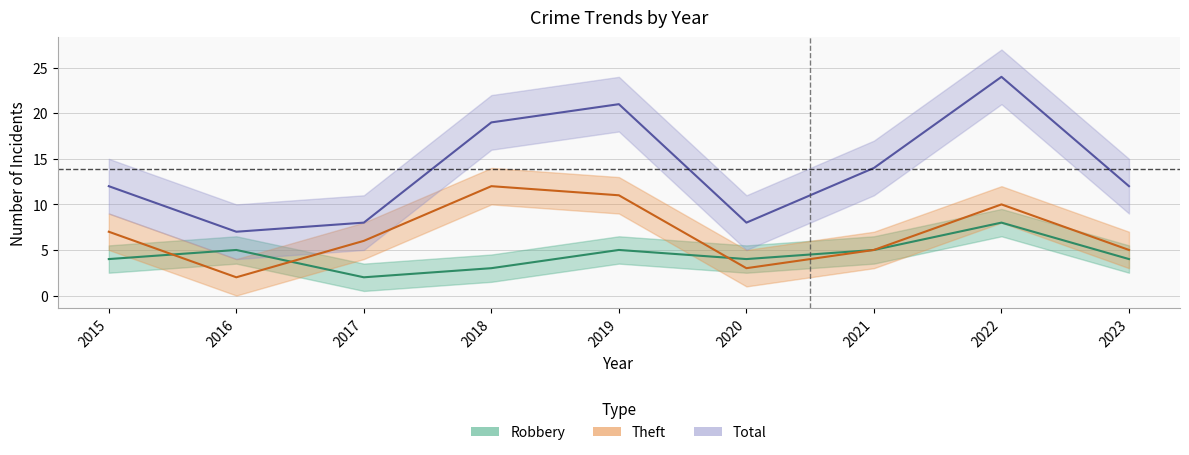

The value of Total at 2018 is 25. True or false?

False